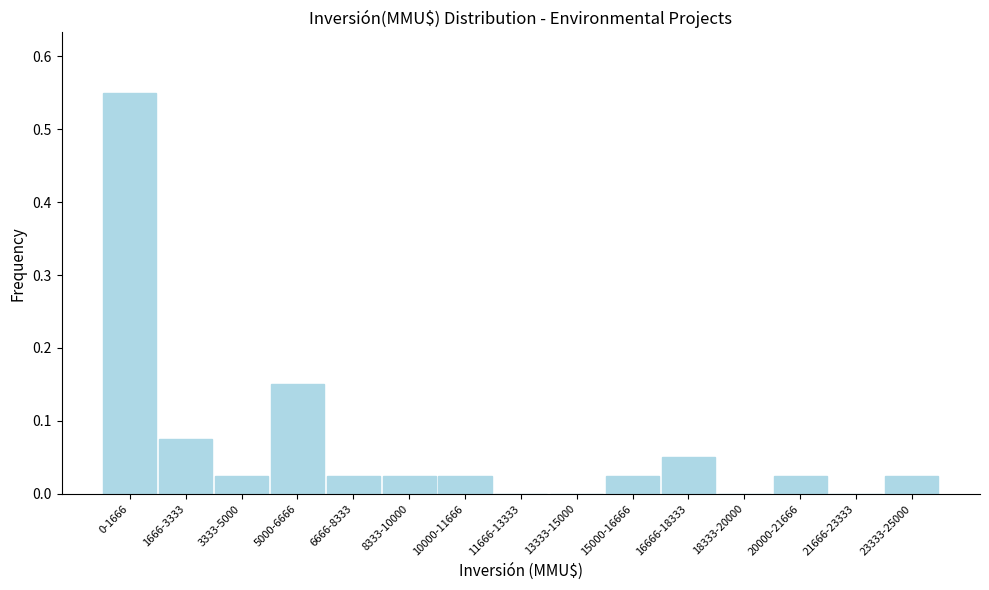

Is it true that the value at 18333-20000 is -0.2?

False